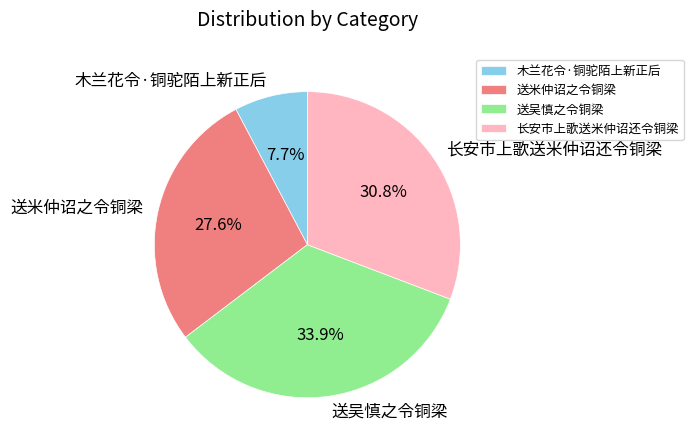

Combined, do 送吴慎之令铜梁 and 木兰花令·铜驼陌上新正后 account for over 50%?

No